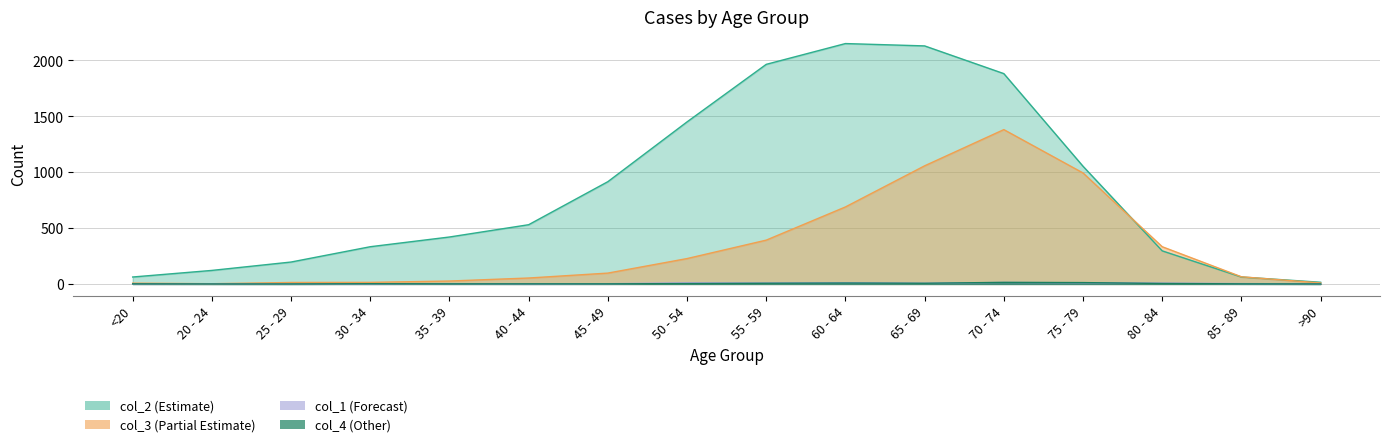

True or false: col_1 has a value of 4 at 85 - 89.

False